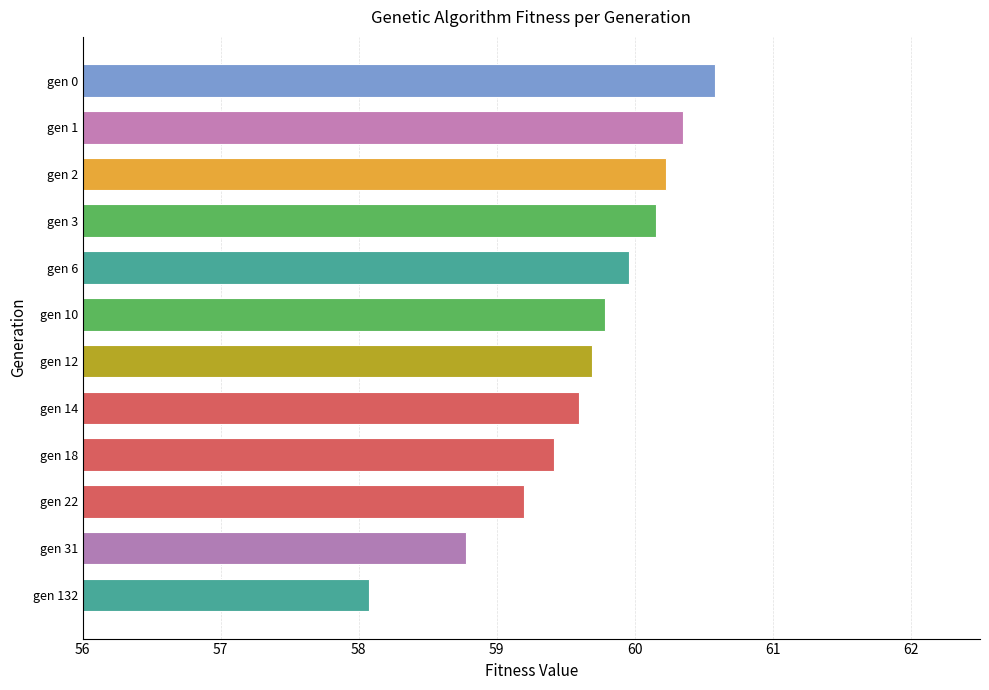

What is the ratio of the value at gen 2 to the value at gen 18?

1.0